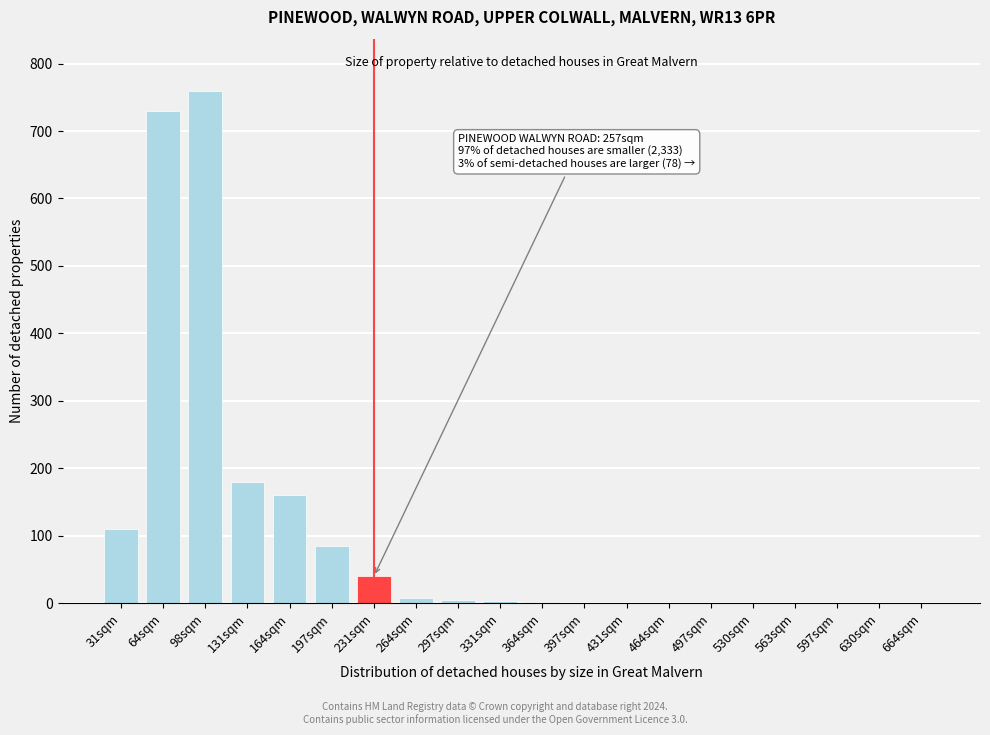

What is the change in value from 197sqm to 664sqm?

-85